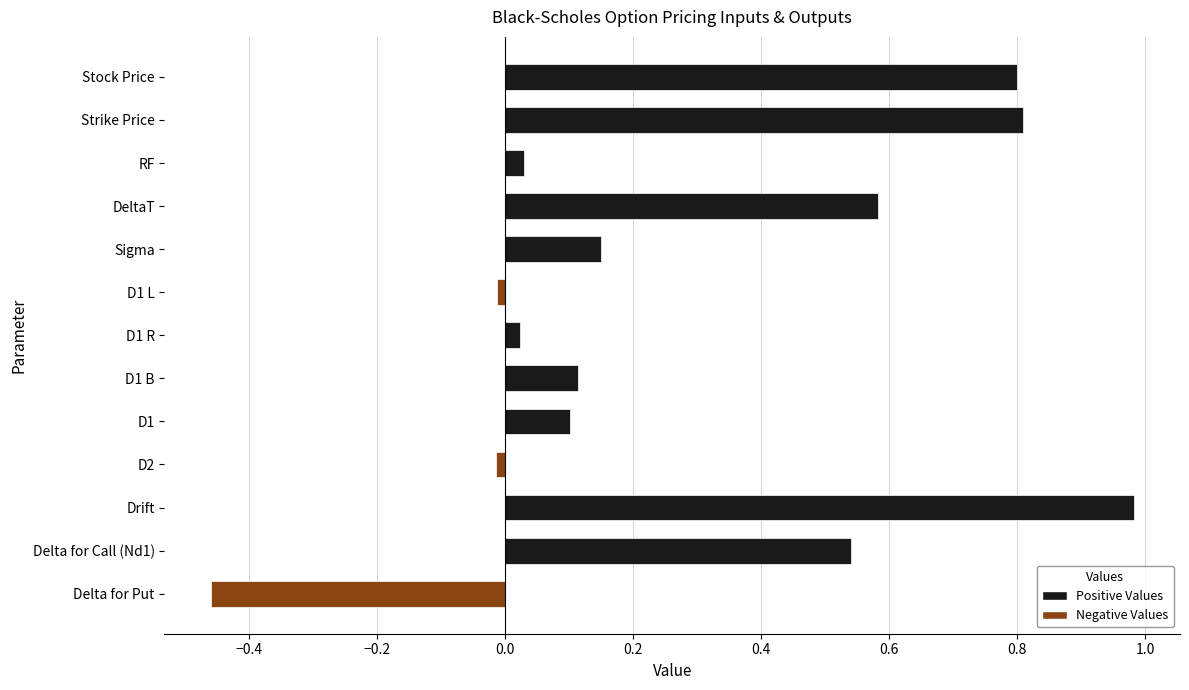

What position from the top is Delta for Put?

13